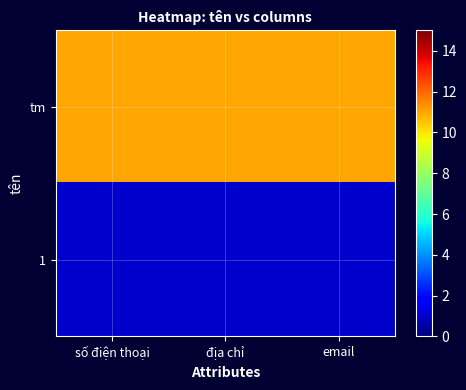

How many series are shown in this chart?

2